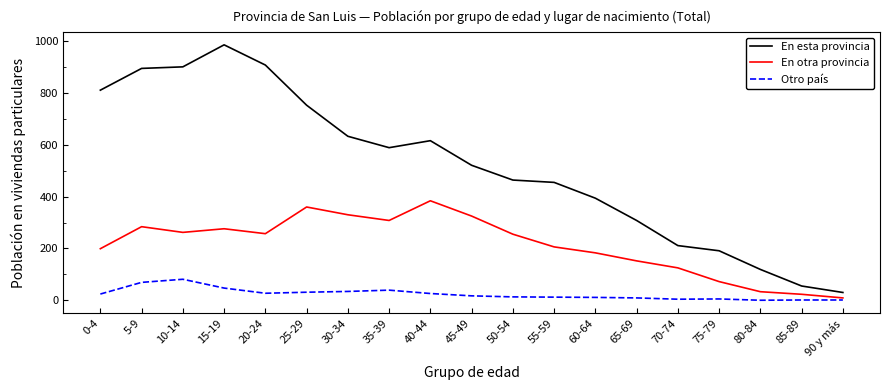

What is the maximum value for Otro país?

81